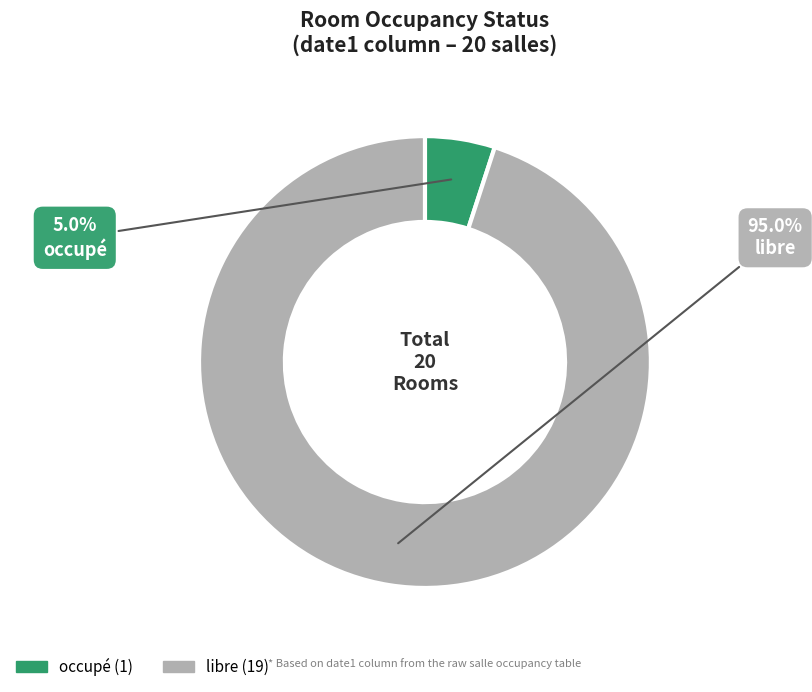

Which category has the smallest portion of the pie?

occupé